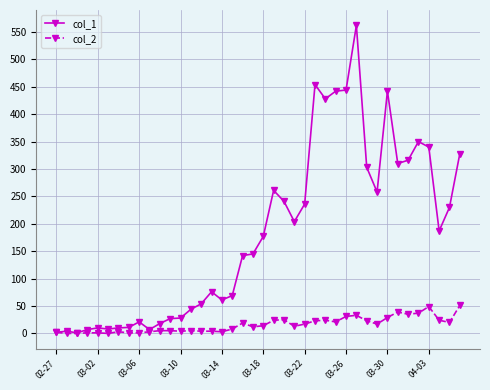

Does the chart have visible grid lines?

Yes